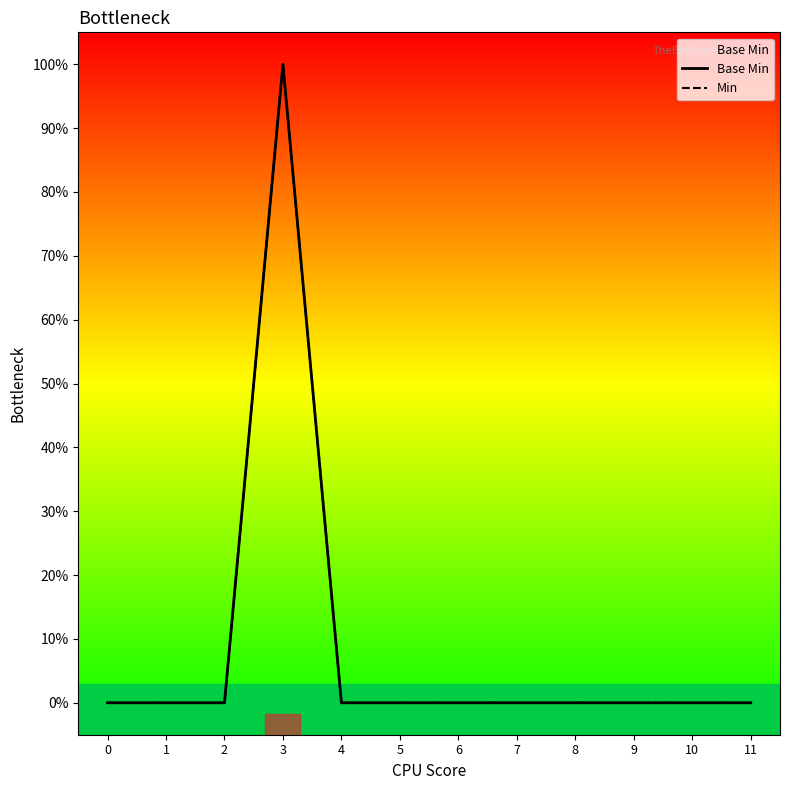

Is this an area chart (filled region under the line)?

No